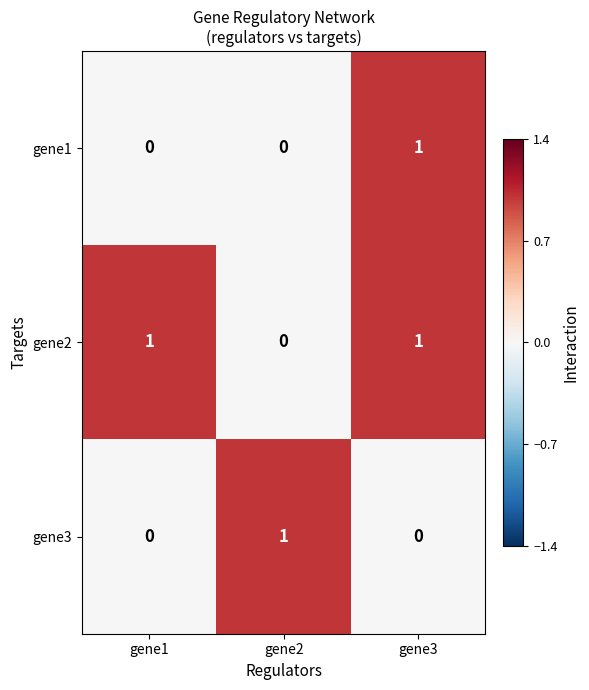

True or false: gene1 has a value of -1 at gene2.

False